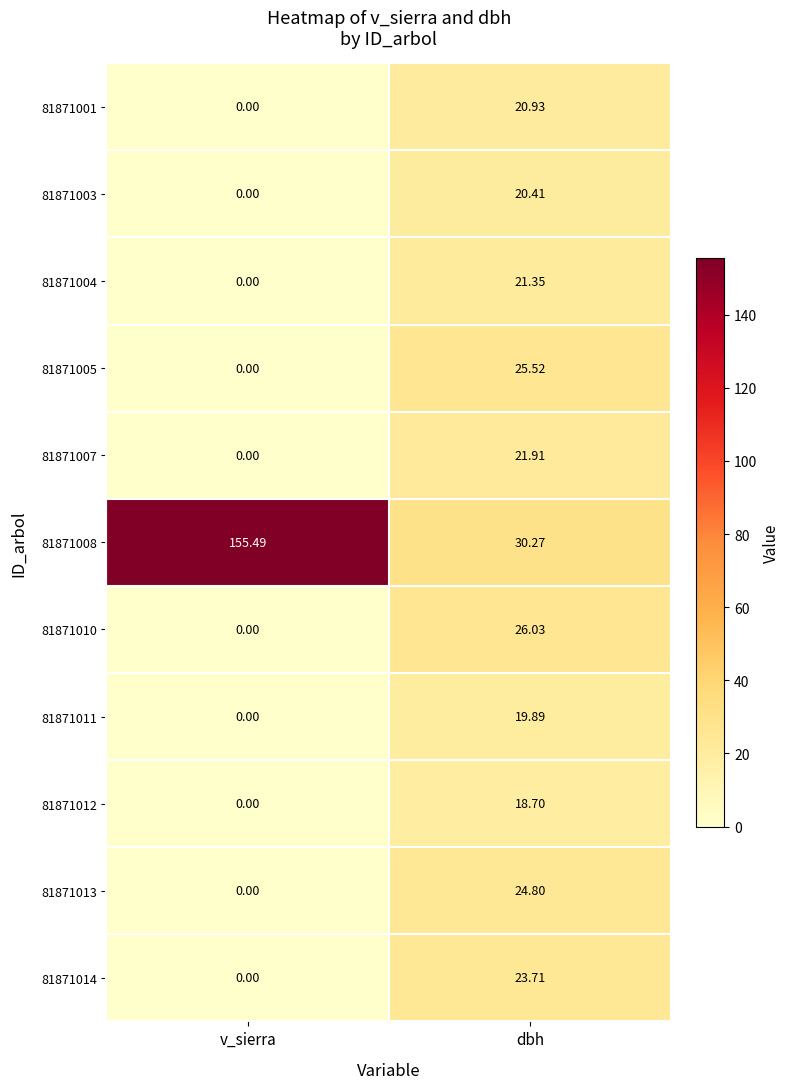

At which category is the sum across all series the highest?

dbh